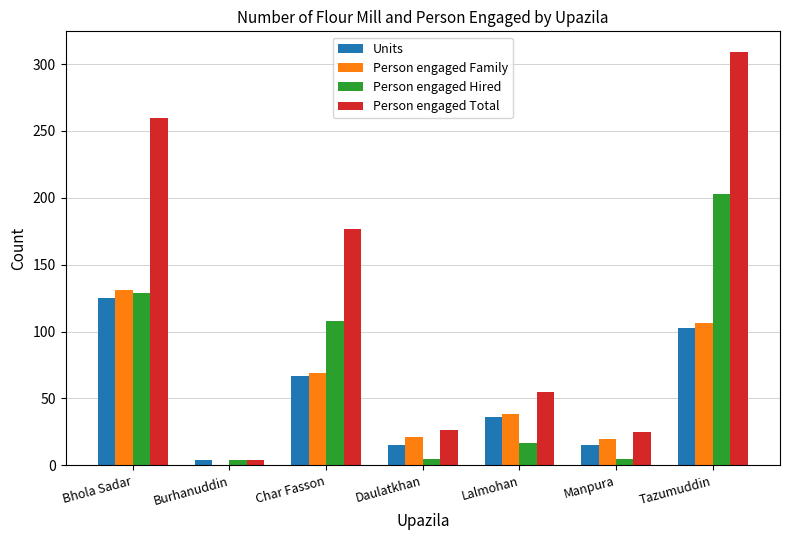

What is the greatest value displayed?

309